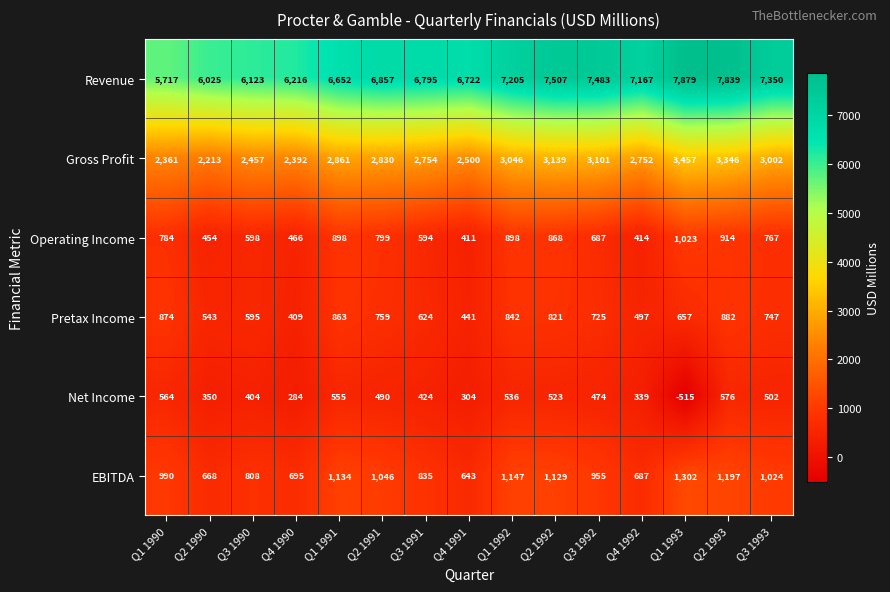

The Net Income series shows 412 at Q4 1991. True or false?

False